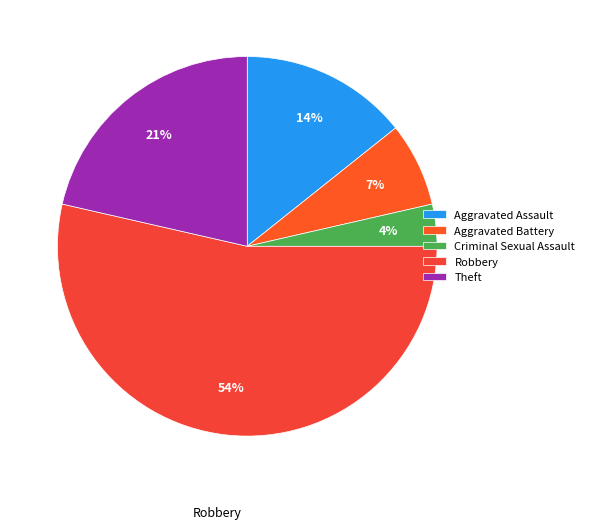

To the nearest percent, what is the average slice percentage?

20%